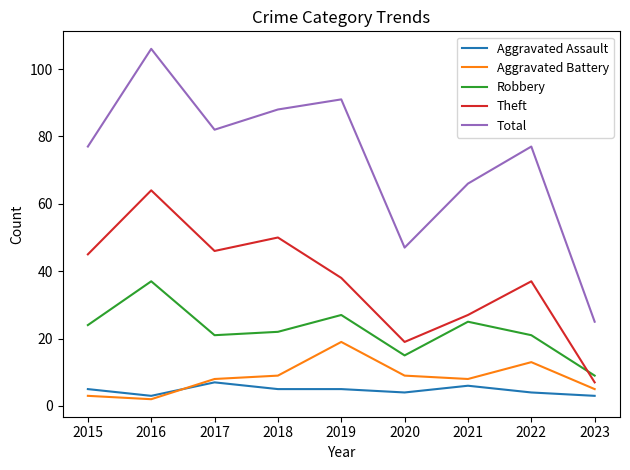

At 2016, list the series in order from smallest to largest.

Aggravated Battery, Aggravated Assault, Robbery, Theft, Total